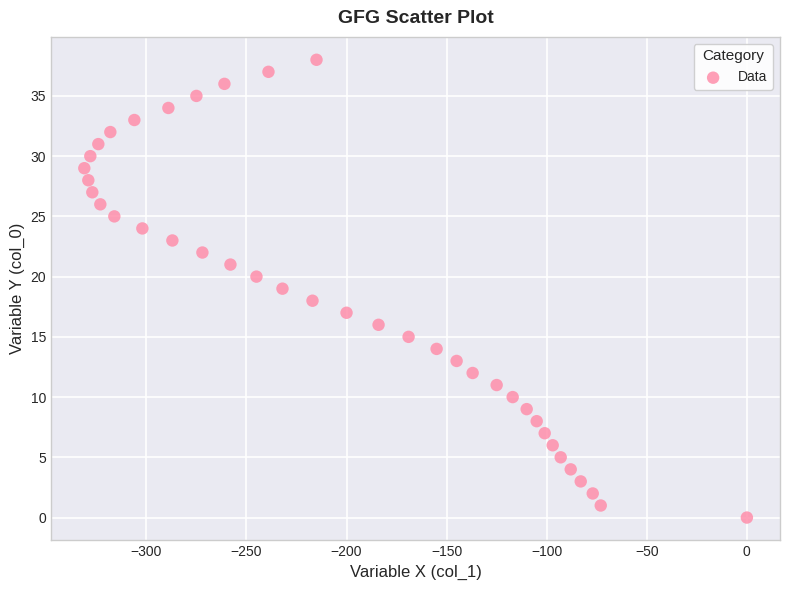

What is the range of Y values (max minus min)?

38